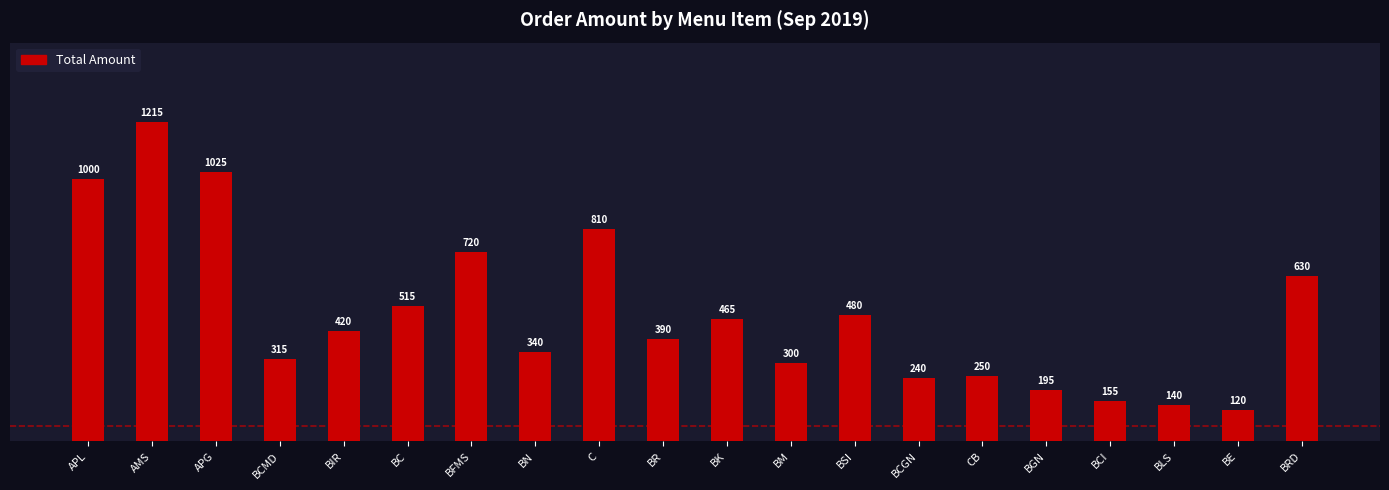

What is the change in value from C to CB?

-560